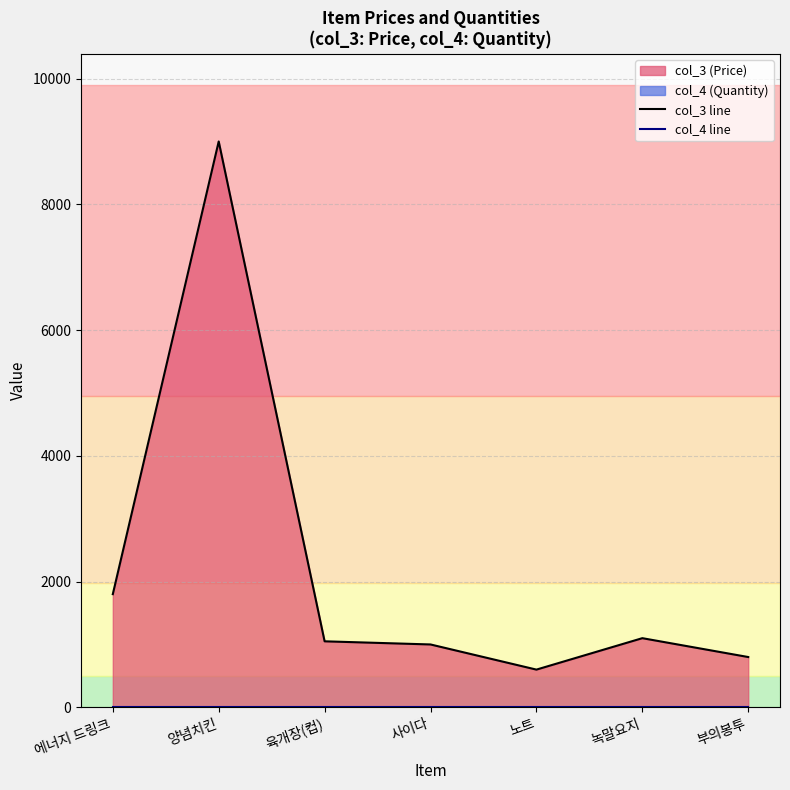

True or false: col_4 line has more than 0 points higher than both neighbors.

False